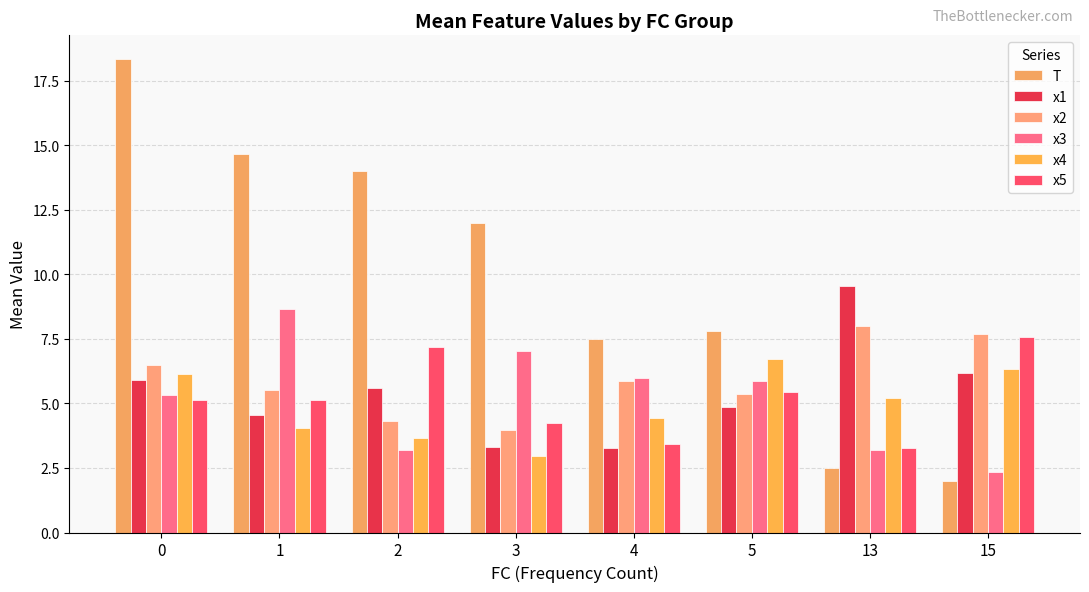

The x4 series shows 3.0 at 5. True or false?

False